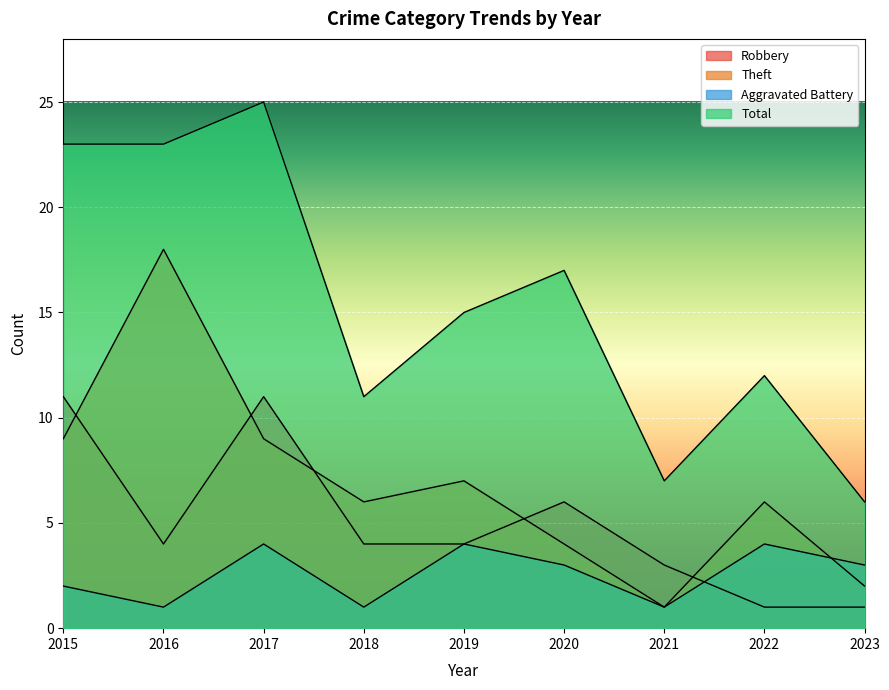

What is the total value across all series at 2018?

22